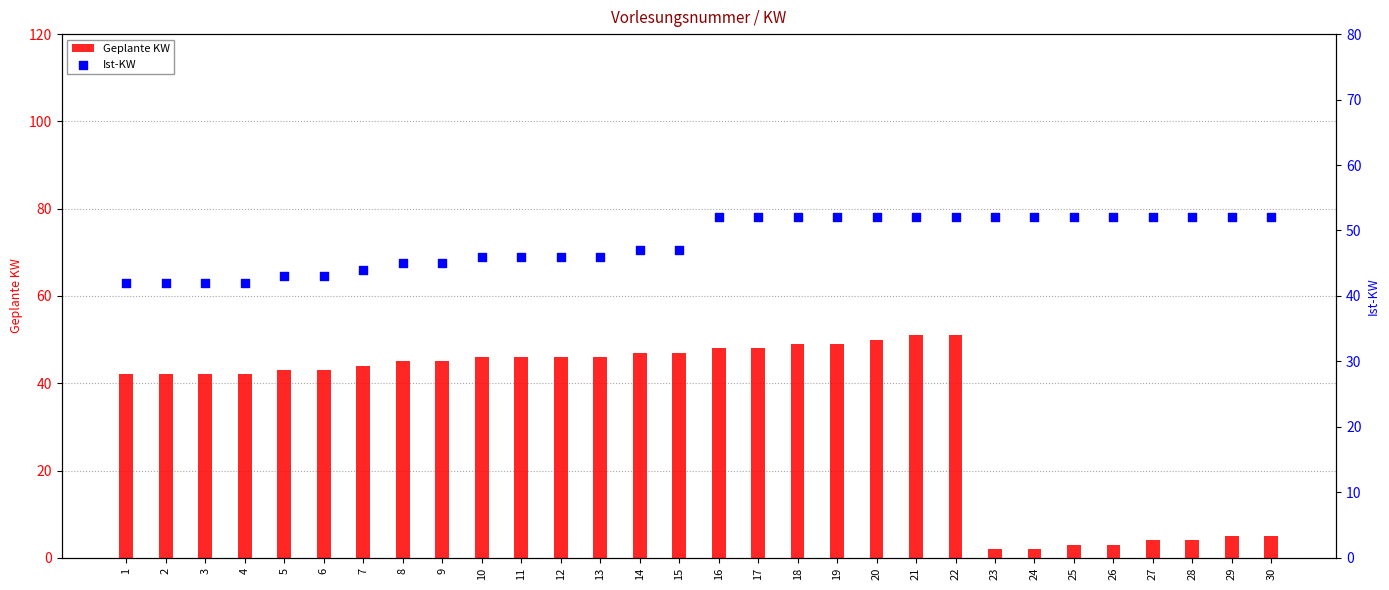

Which series reaches the minimum Y coordinate?

Geplante KW